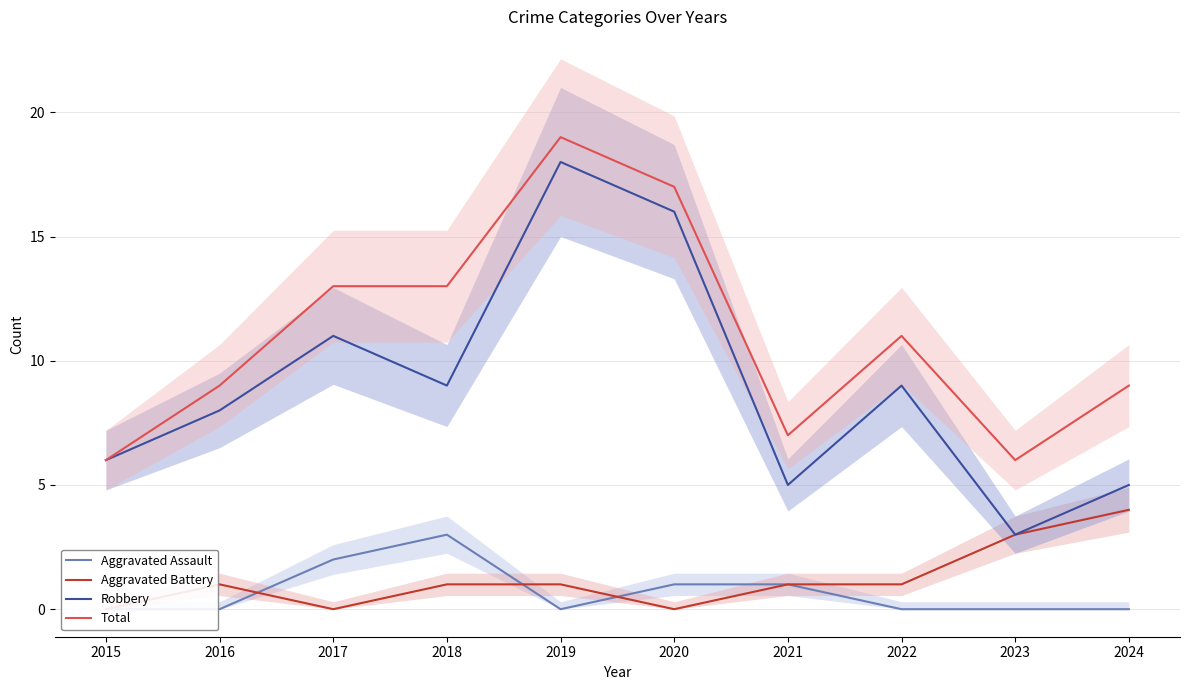

At which category is the sum across all series the highest?

2019